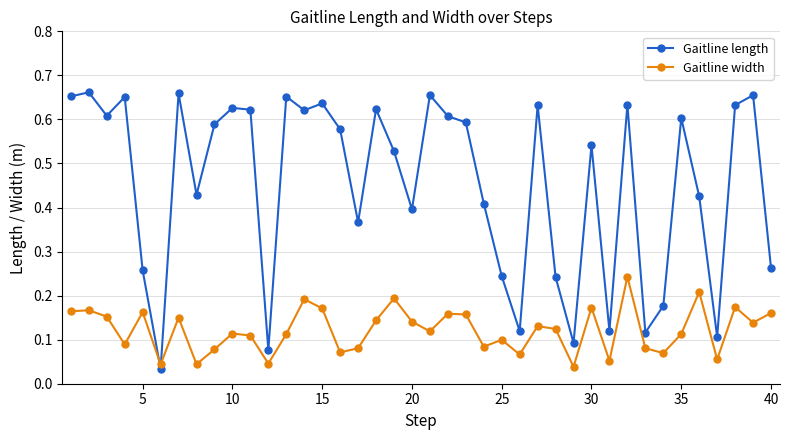

At how many categories does at least one series exceed 0?

40